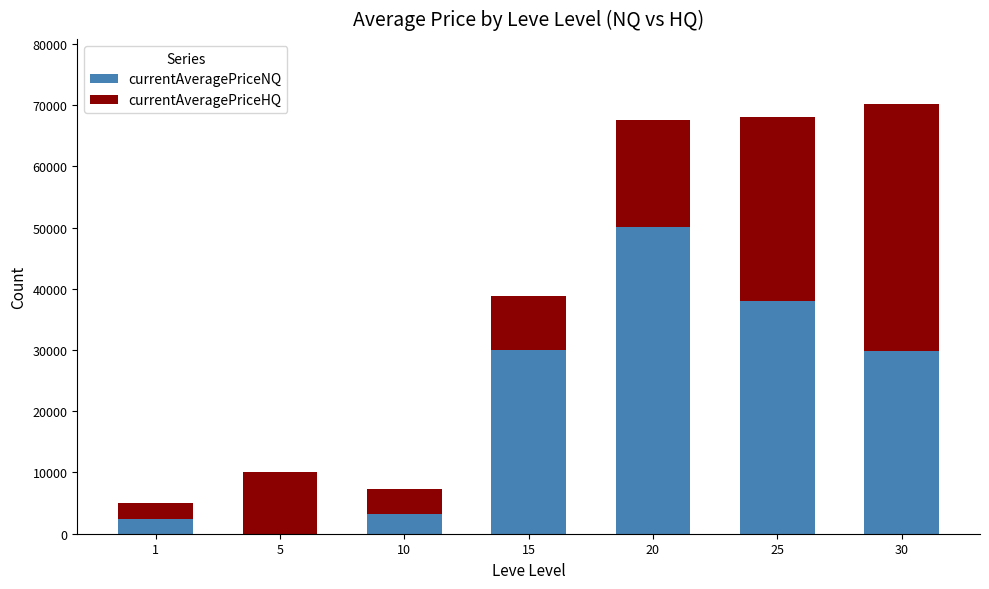

True or false: currentAveragePriceNQ has a value of 65026.1 at 25.

False